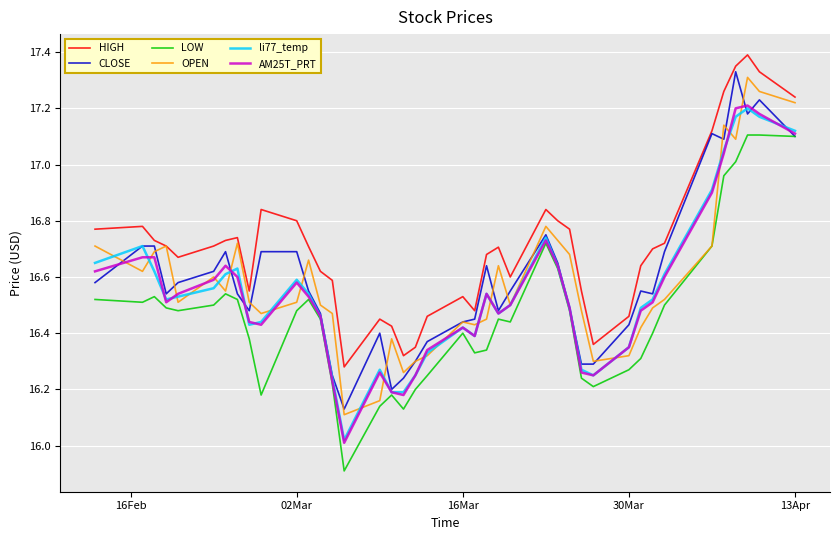

Which series has the largest total across all categories?

HIGH